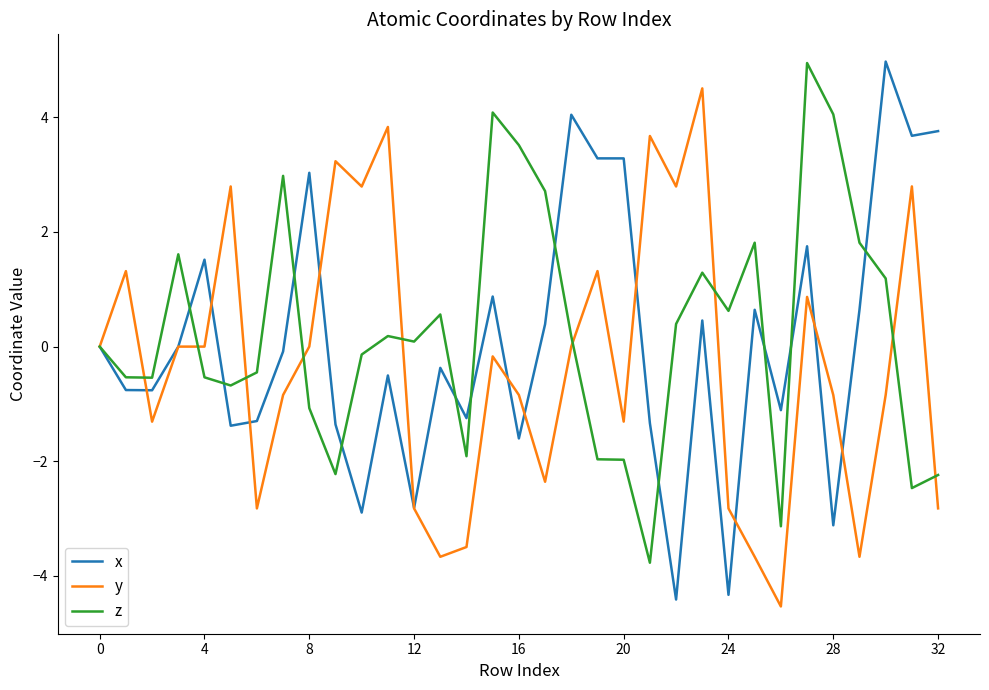

How many lines are shown in the chart?

3